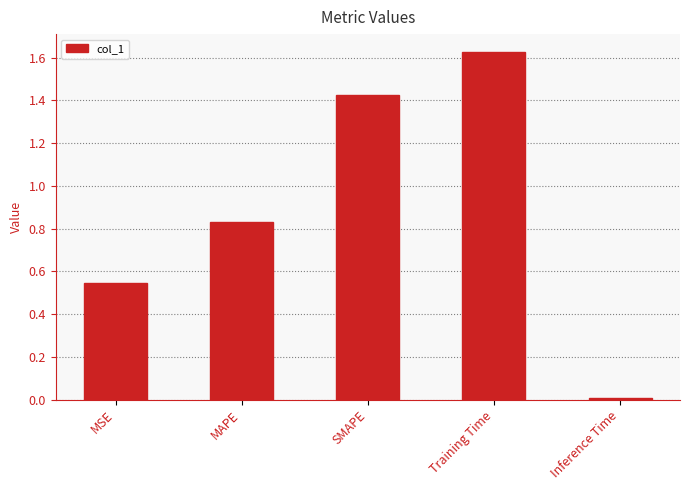

List the labels in order of value, largest first.

Training Time, SMAPE, MAPE, MSE, Inference Time